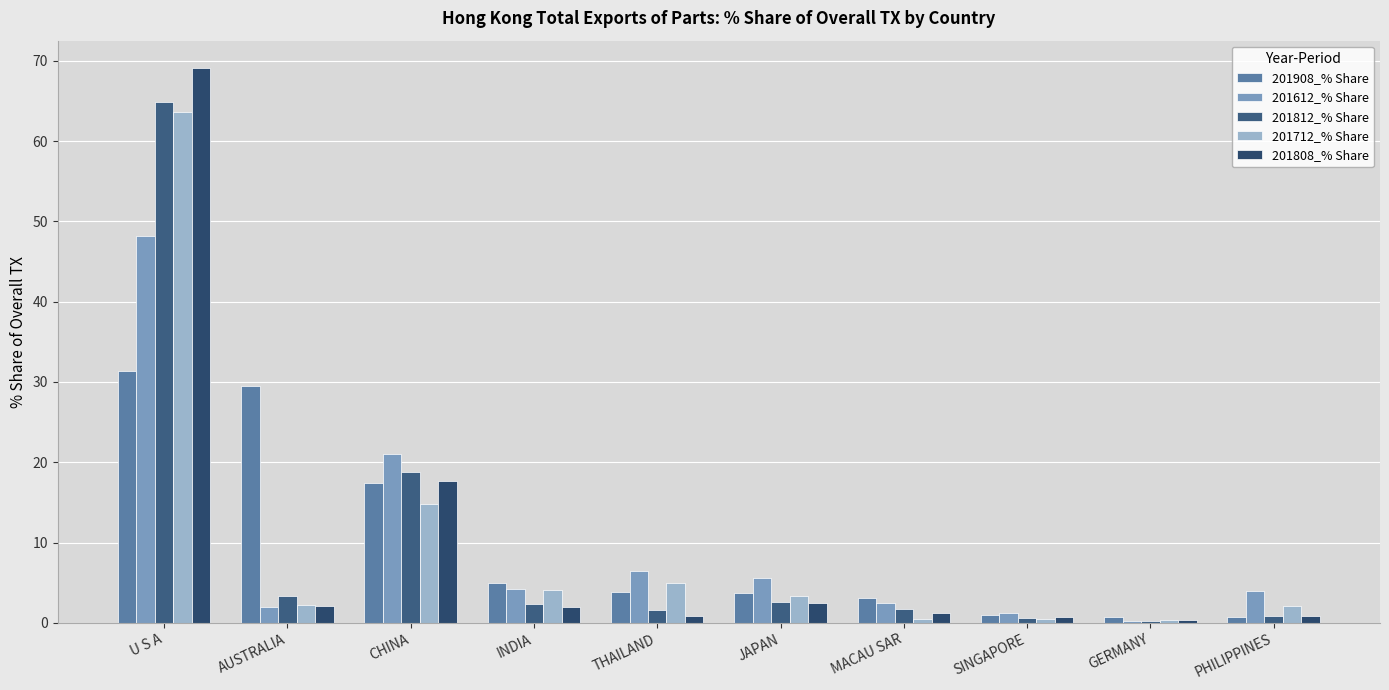

How many data points in 201808_% Share are above 2?

5